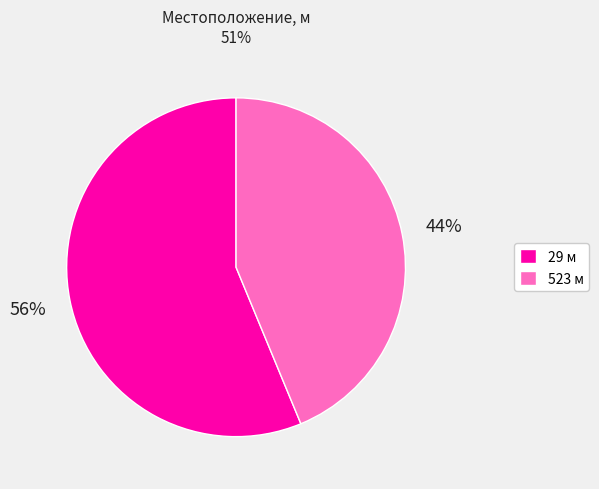

Between 523 and 29, which is larger?

29